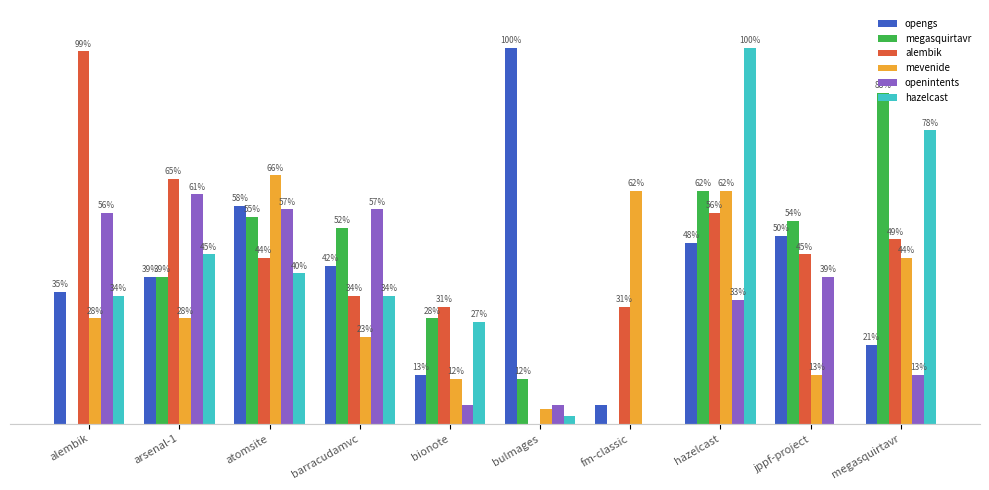

Are the bars horizontal?

No